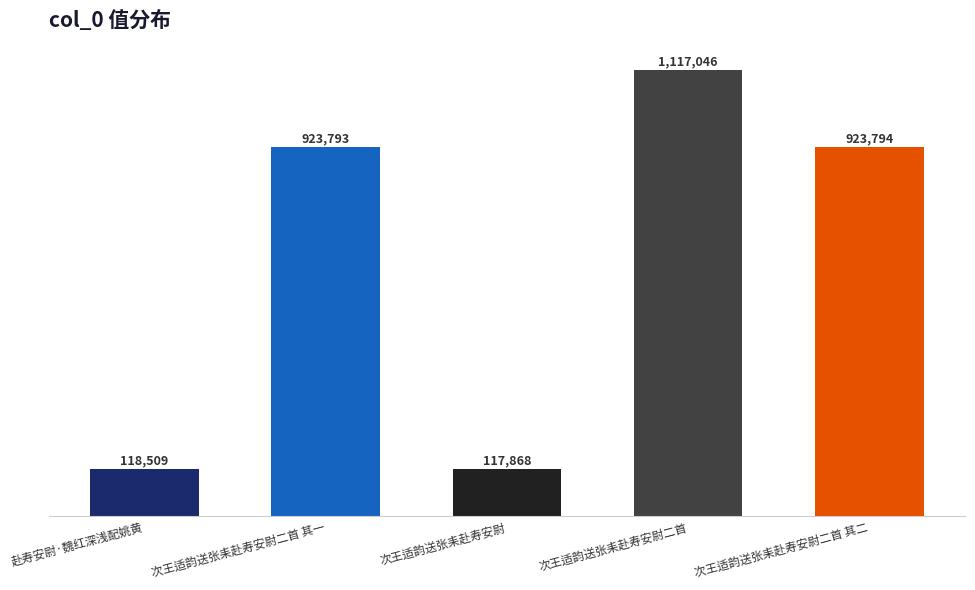

Which has a higher value, 次王适韵送张耒赴寿安尉二首 or 次王适韵送张耒赴寿安尉二首 其一?

次王适韵送张耒赴寿安尉二首